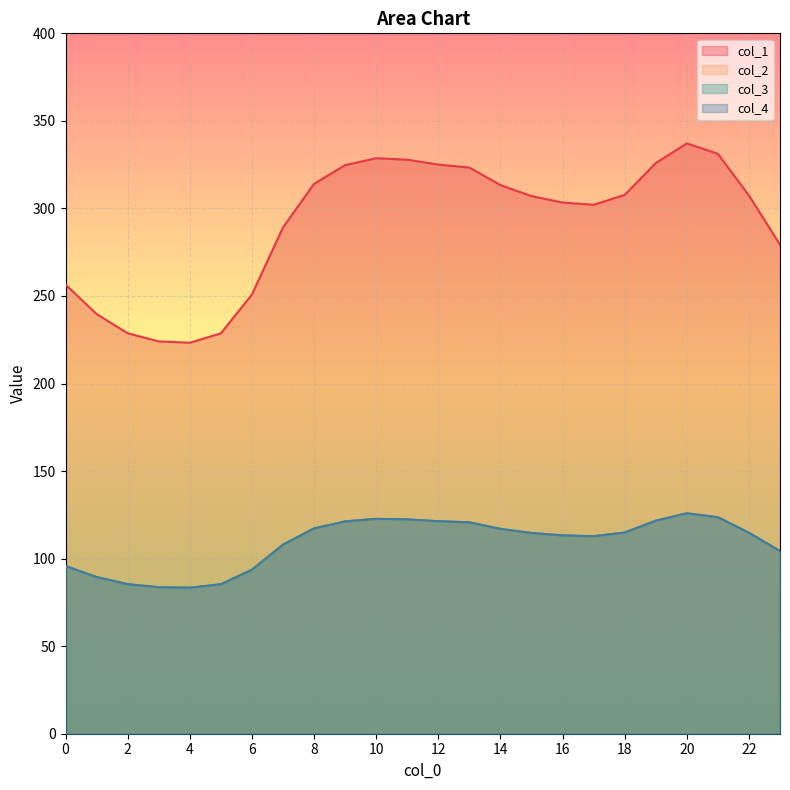

Reading left to right, what are all the values shown in this chart?

0: 256.5	239.7	228.7	224.1	223.3	228.7	250.9	289.1	314.1	324.7	328.7	327.8	325.1	323.3	313.4	307.1	303.4	302.1	307.7	325.9	337.2	331.2	307.4	279.3
1: 95.8	89.5	85.4	83.7	83.4	85.4	93.7	107.9	117.3	121.2	122.7	122.4	121.4	120.7	117.0	114.6	113.3	112.8	114.9	121.7	125.9	123.6	114.8	104.3
2: 95.8	89.5	85.4	83.7	83.4	85.4	93.7	107.9	117.3	121.2	122.7	122.4	121.4	120.7	117.0	114.6	113.3	112.8	114.9	121.7	125.9	123.6	114.8	104.3
3: 95.8	89.5	85.4	83.7	83.4	85.4	93.7	107.9	117.3	121.2	122.7	122.4	121.4	120.7	117.0	114.6	113.3	112.8	114.9	121.7	125.9	123.6	114.8	104.3